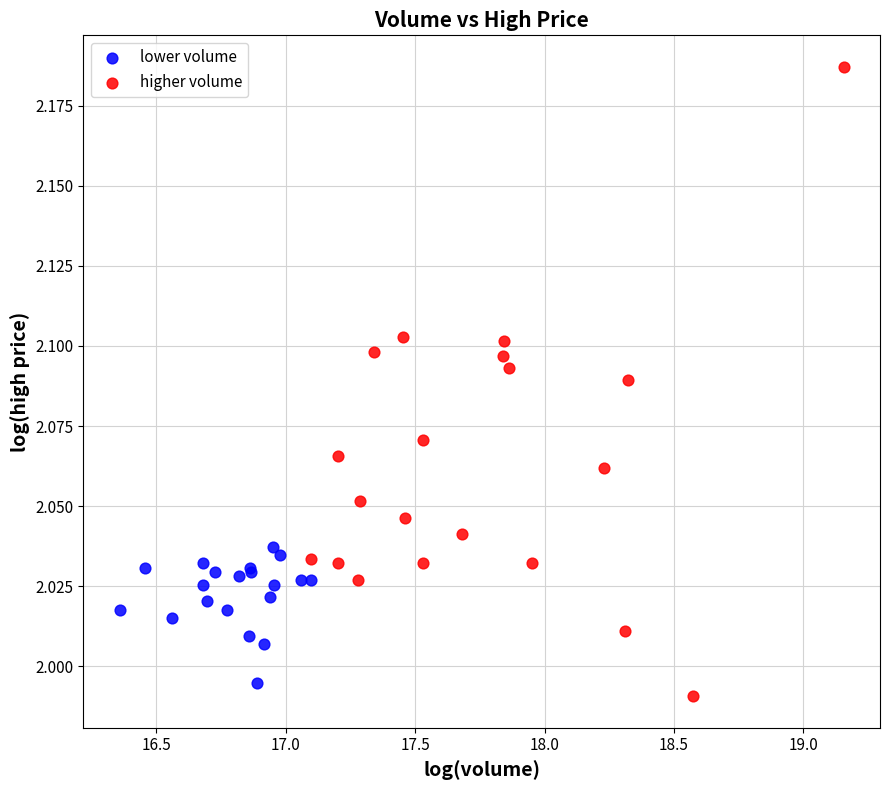

Which series contains the highest Y value?

higher volume